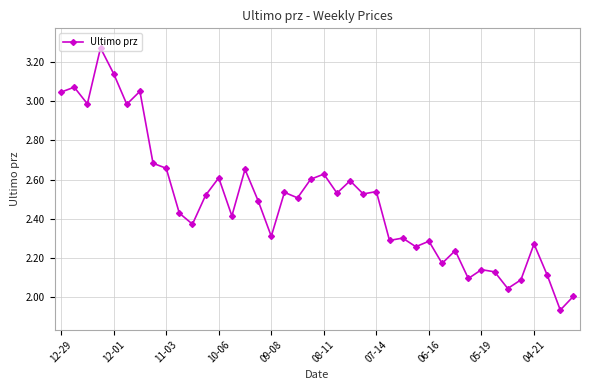

What is the sum of all values?

99.5